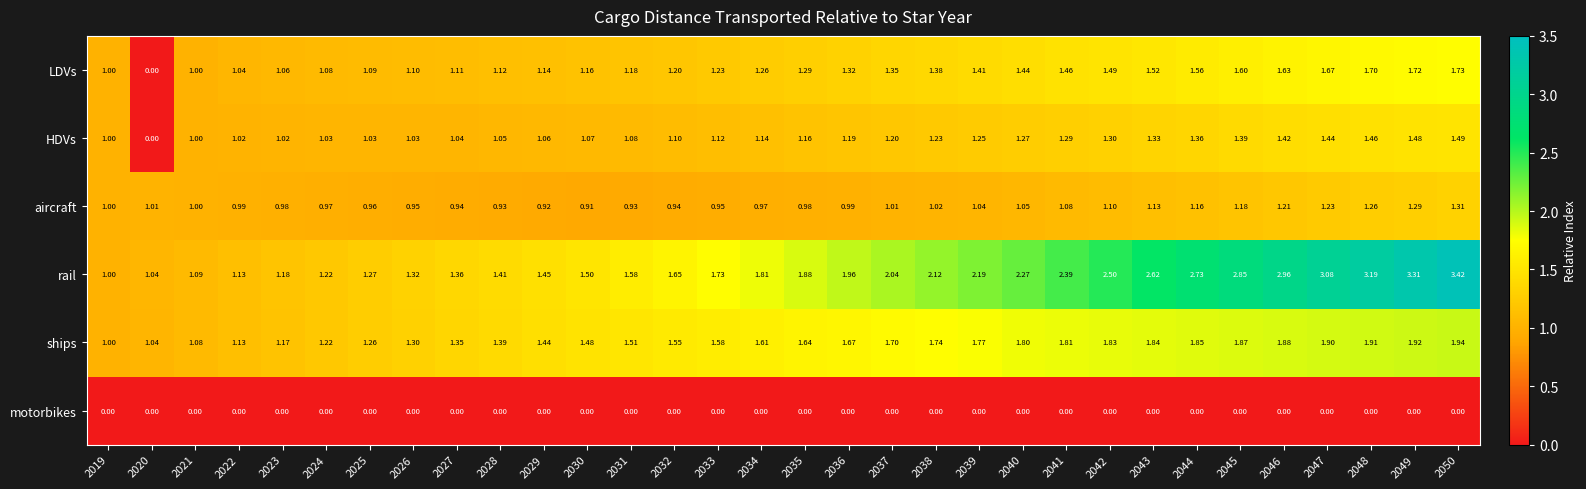

Rank the series by their maximum value, from lowest to highest.

motorbikes, aircraft, HDVs, LDVs, ships, rail